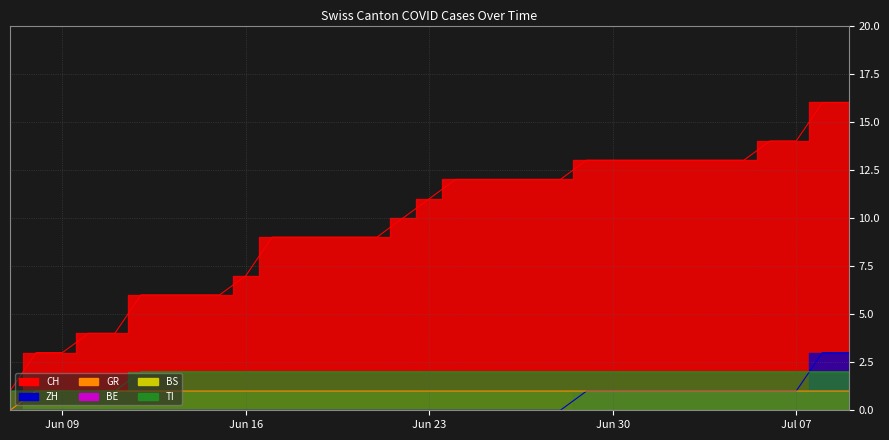

True or false: GR and ZH intersect in this chart.

False